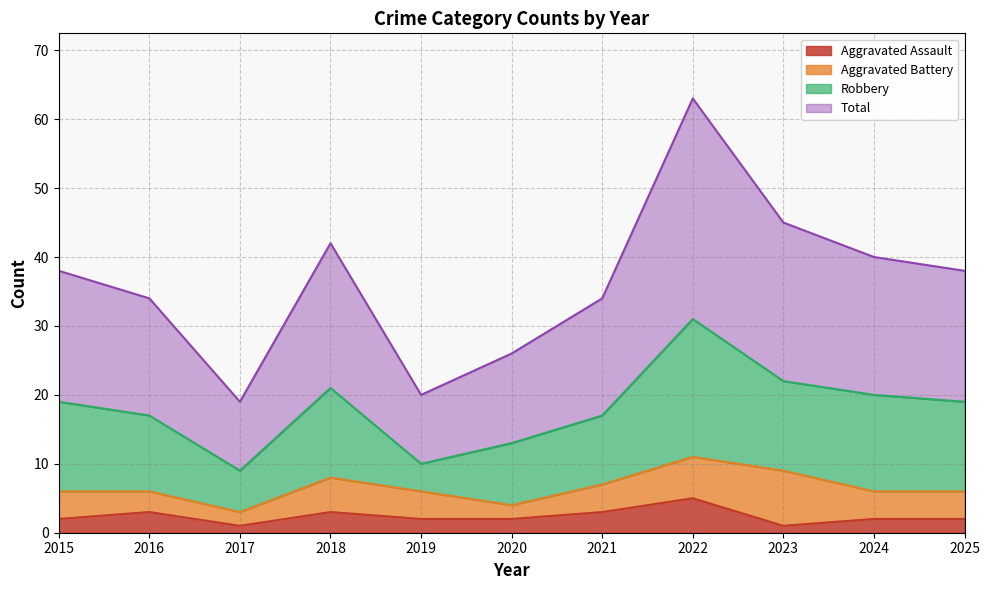

What is the maximum value for Aggravated Assault?

5